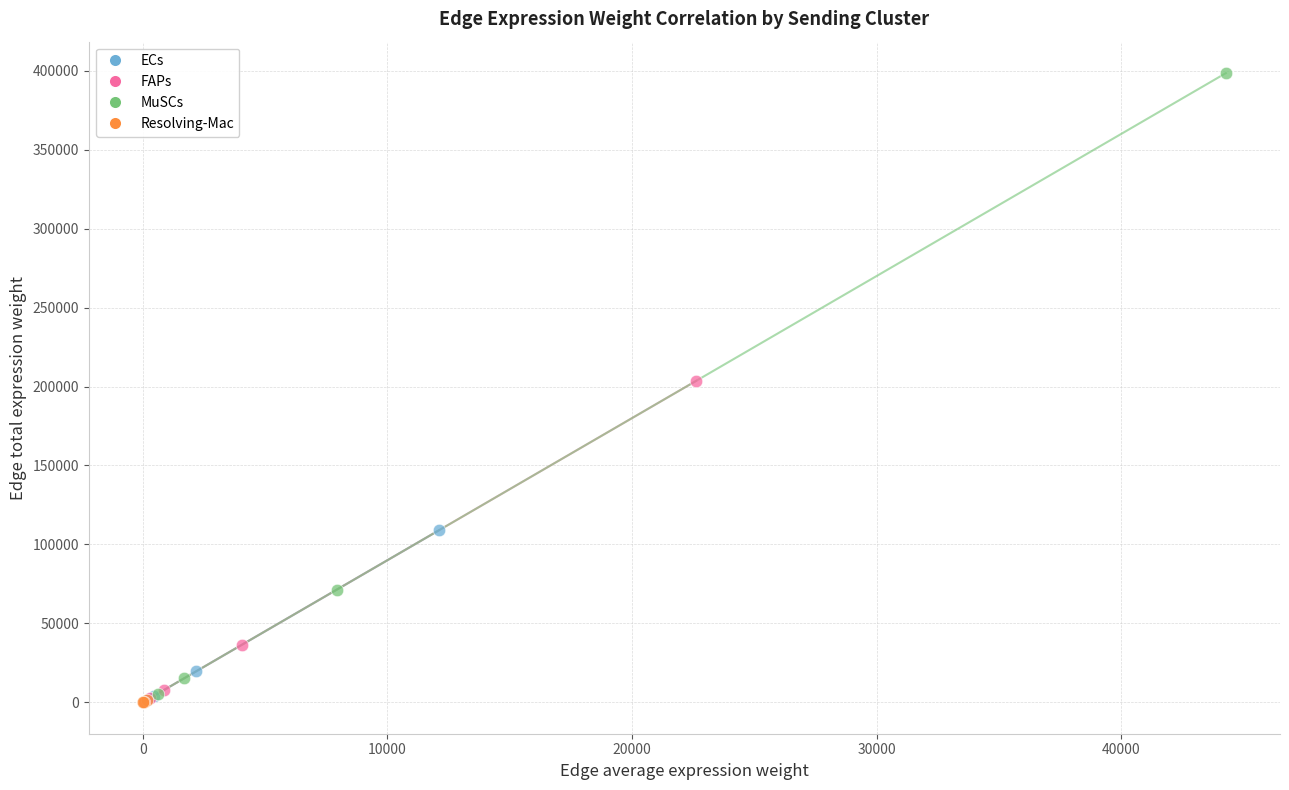

What are all the series names shown in the legend?

ECs, FAPs, MuSCs, Resolving-Mac